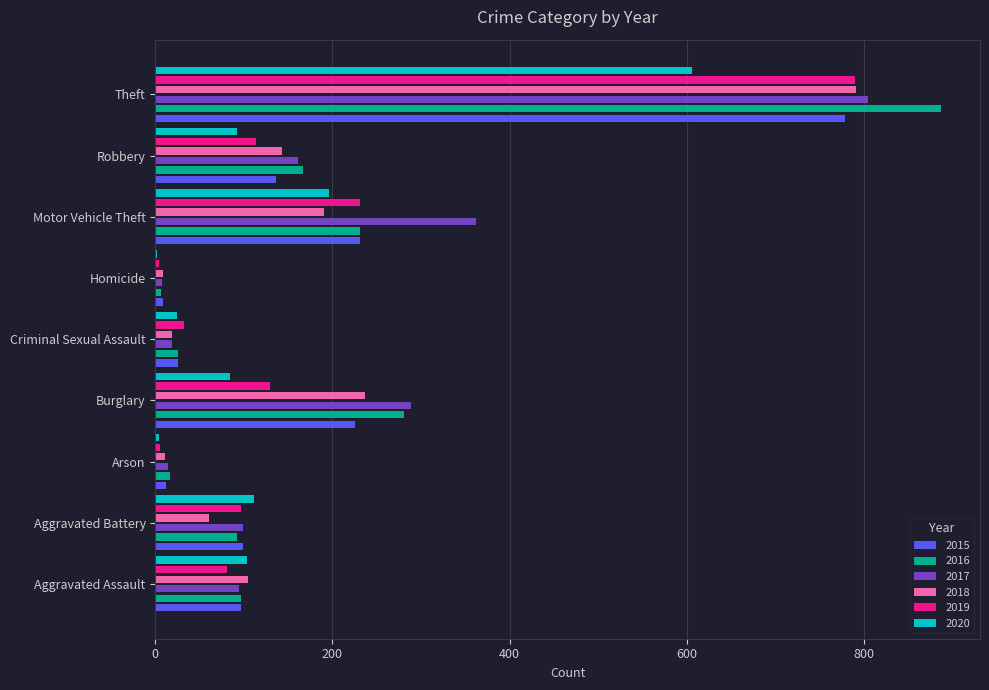

At which category is the sum across all series the highest?

Theft